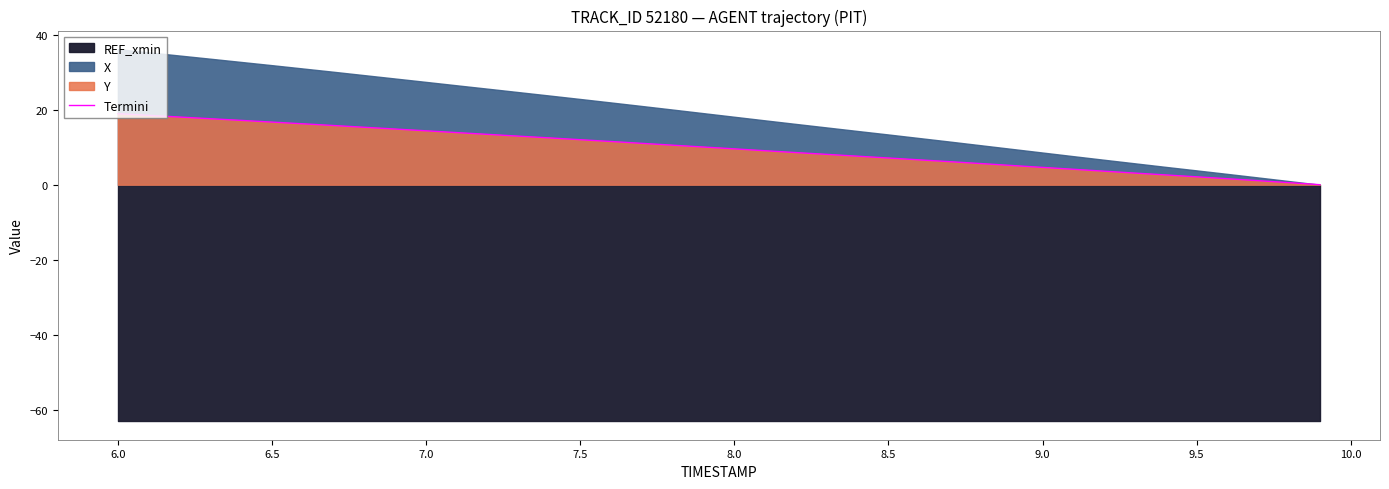

Does the chart have visible grid lines?

No